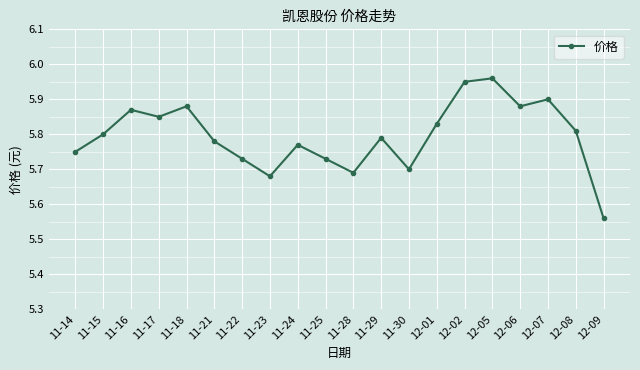

At which category does the data reach its first local valley?

11-17